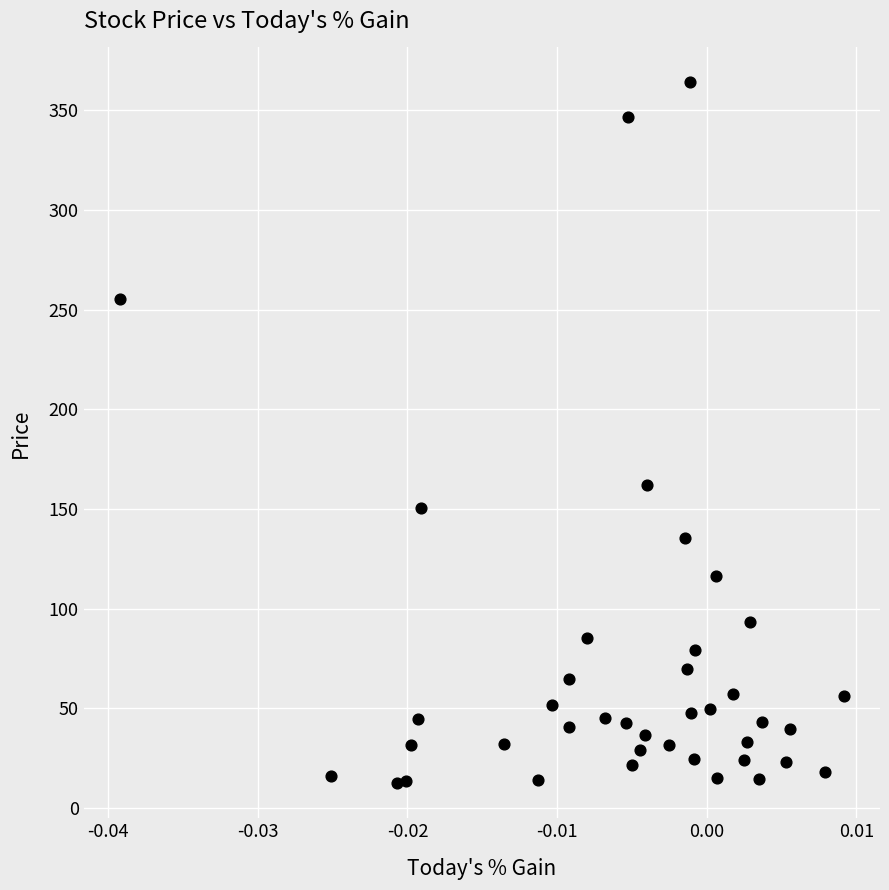

What Y value in the scatter plot is closest to 188?

162.1